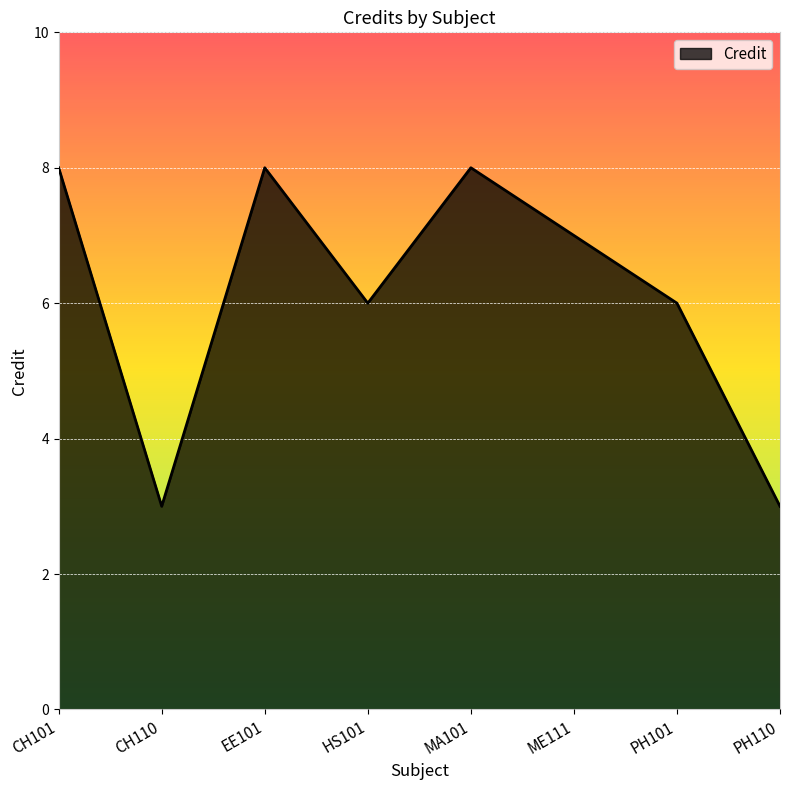

Does the chart have visible grid lines?

Yes